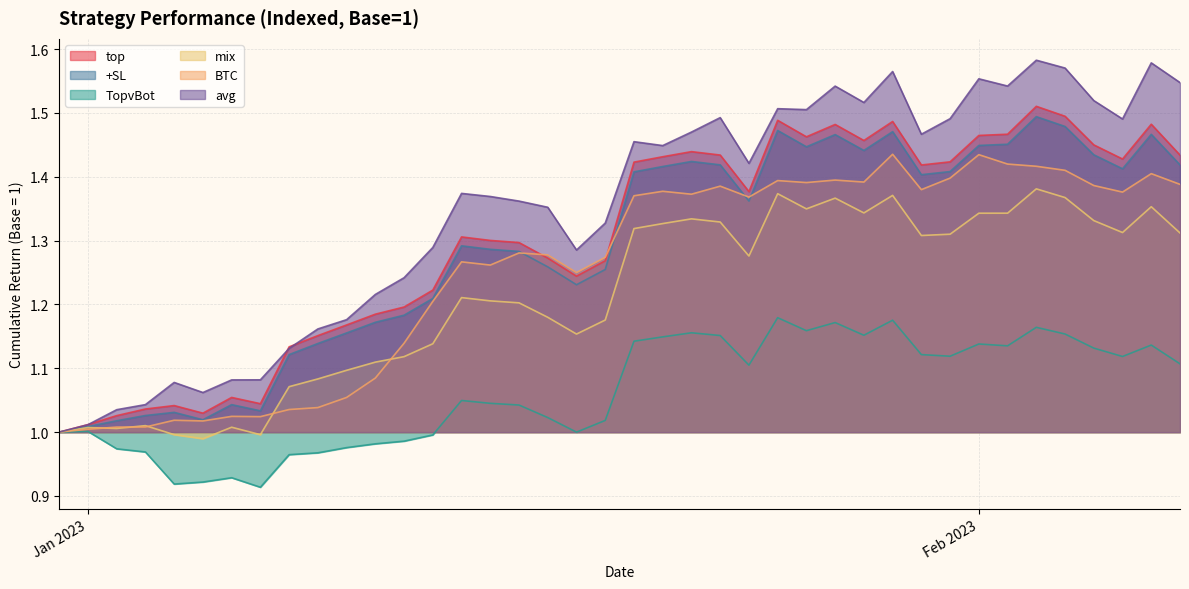

How many interior local peaks does the mix series have?

10